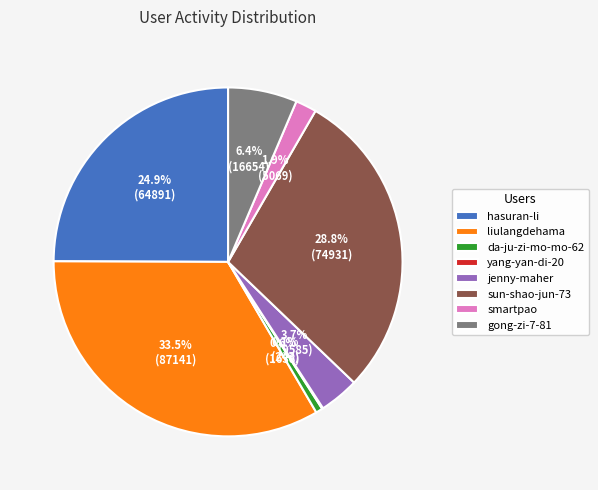

Do liulangdehama and gong-zi-7-81 together represent more than half of the pie?

No